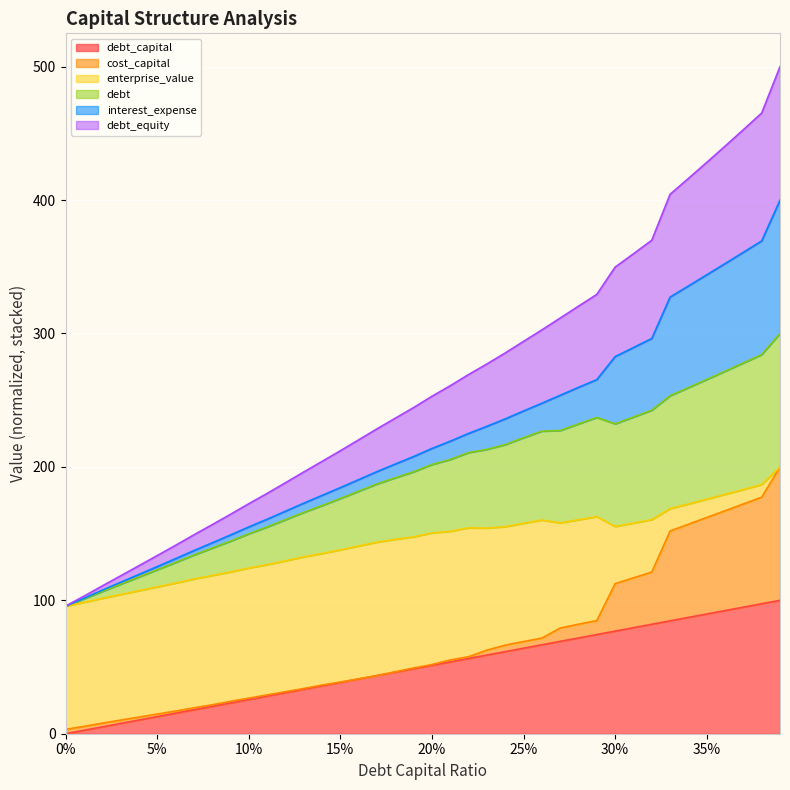

Does the chart display data point markers on the line(s)?

No